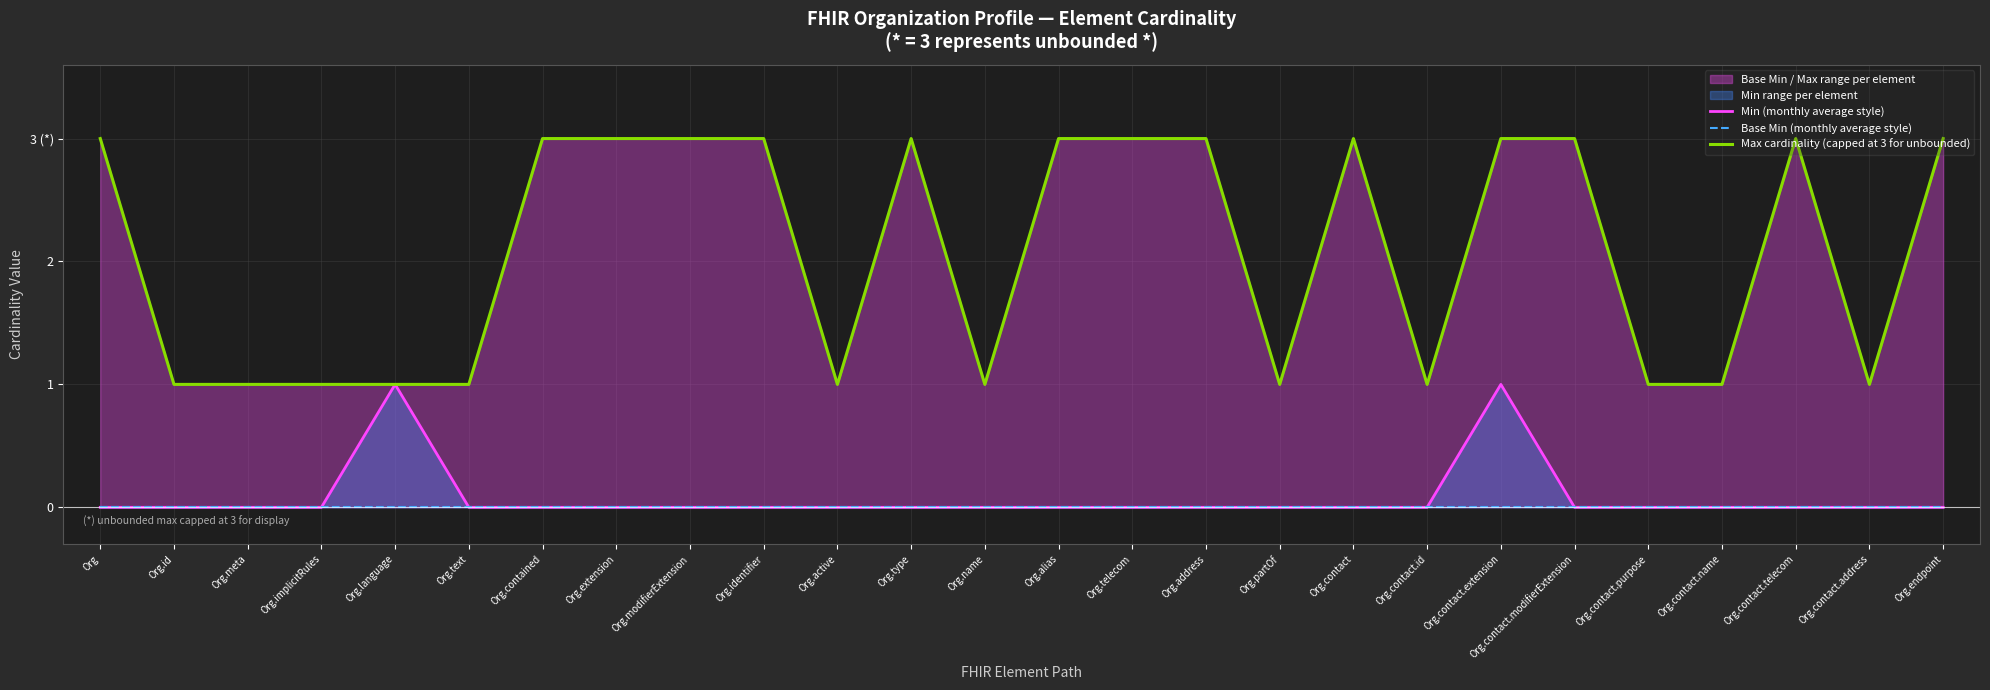

Which series has the largest total across all categories?

Max cardinality (capped at 3 for unbounded)